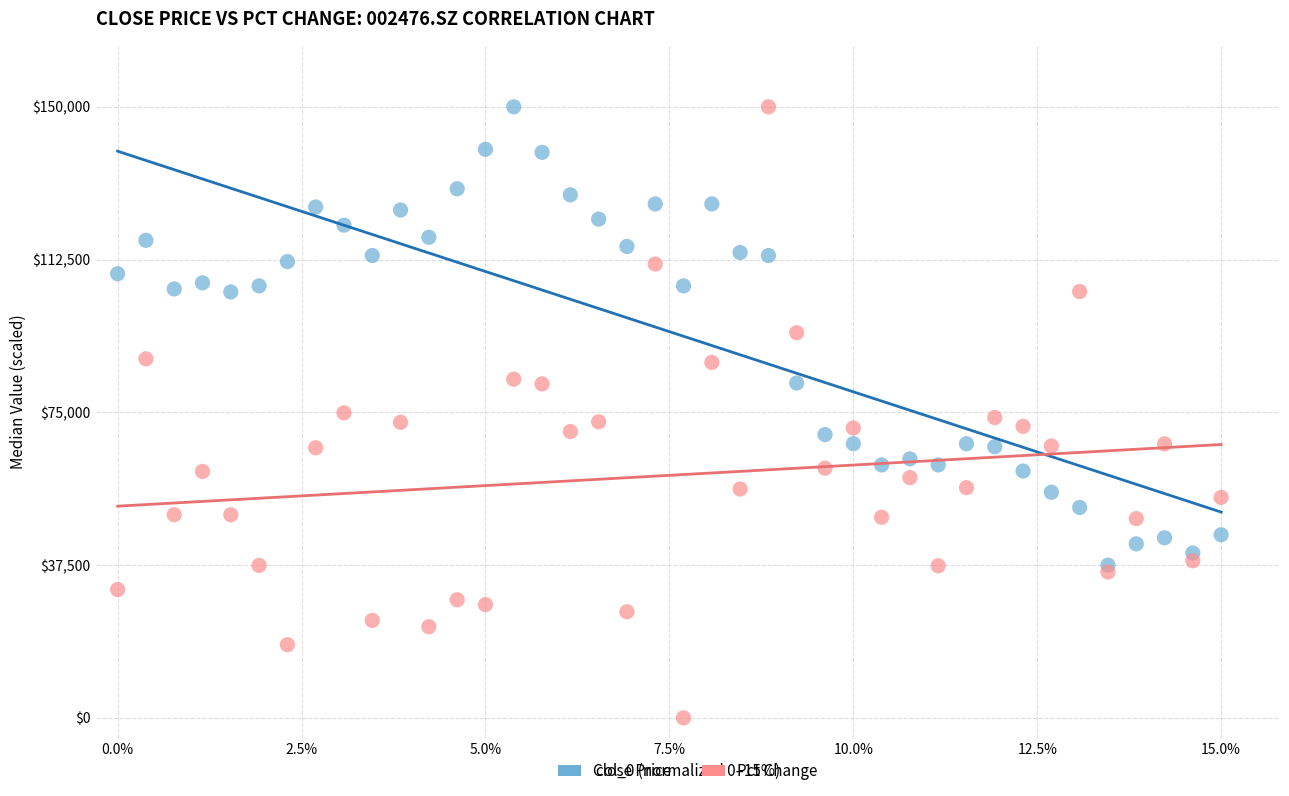

What are all the series names shown in the legend?

Close Price, Pct Change